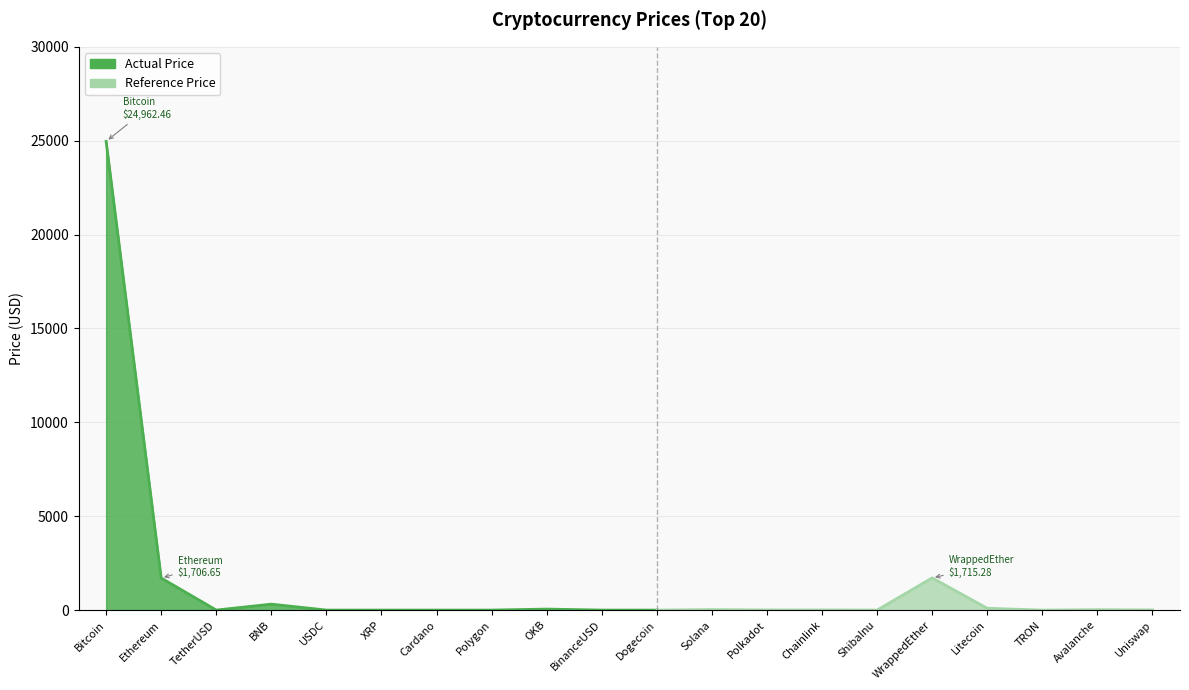

What is the sum of the values at XRP and Litecoin?

96.7